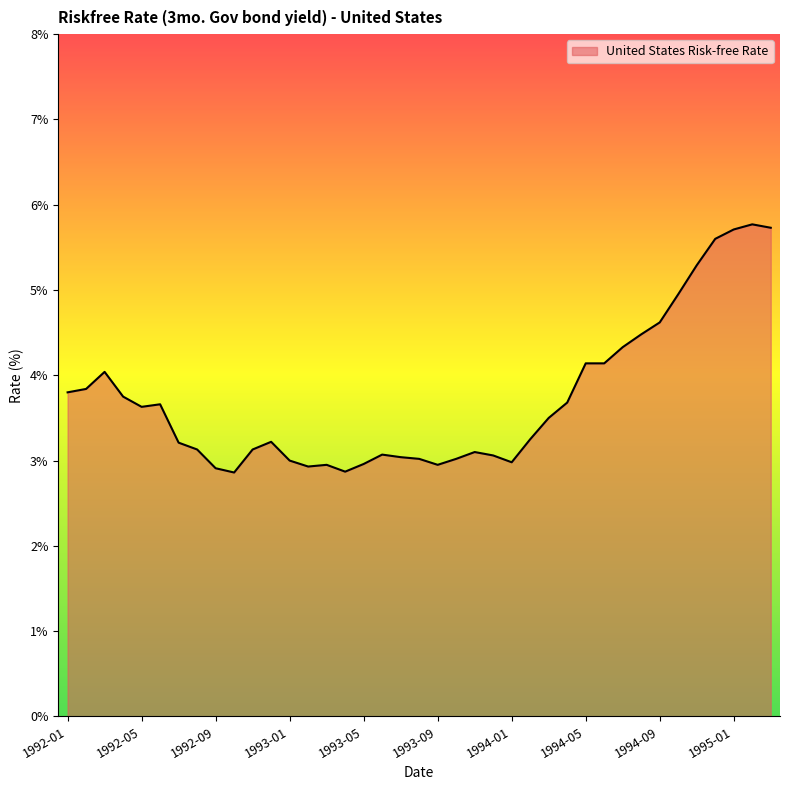

What is the greatest value displayed?

5.8